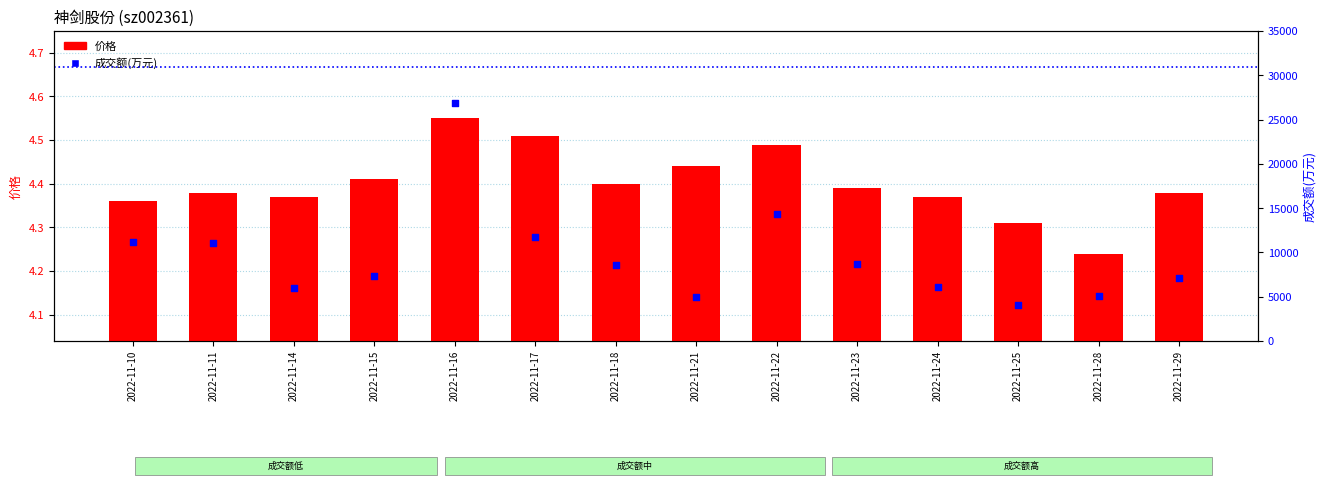

What are all the series names shown in the legend?

价格, 成交额(万元)